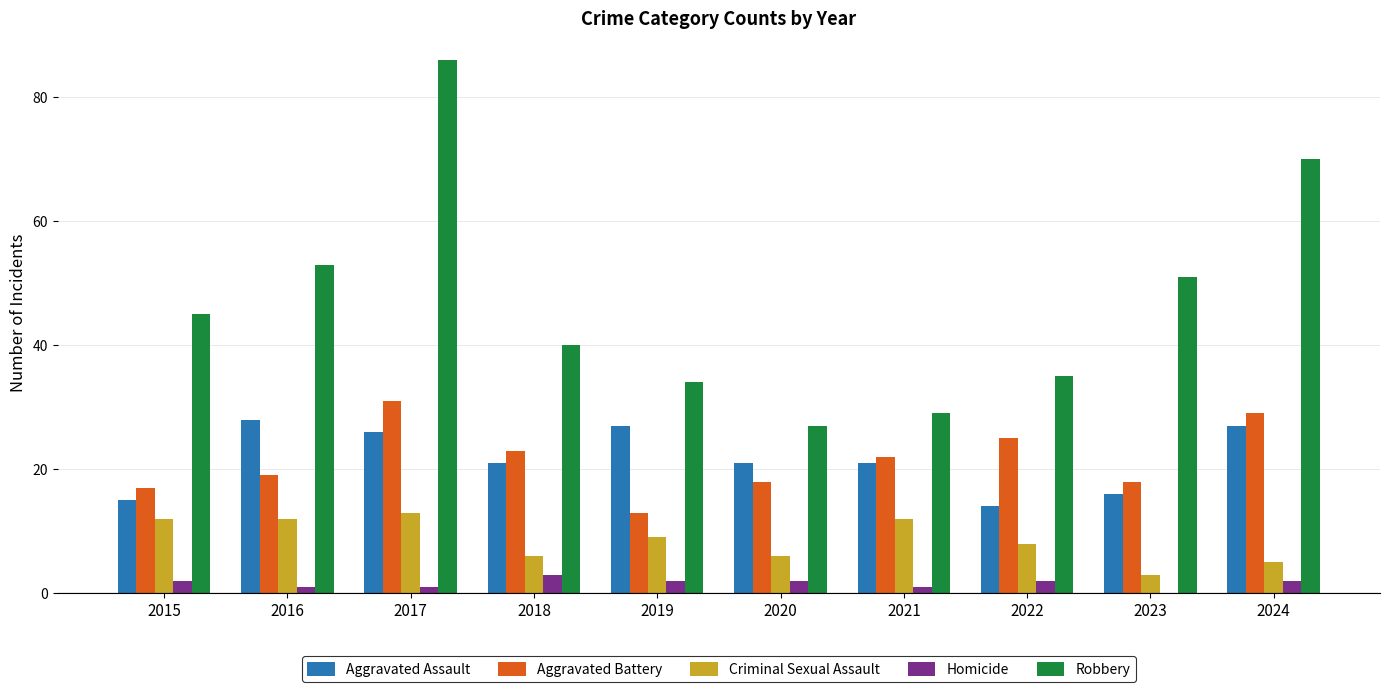

What is the greatest value displayed?

86